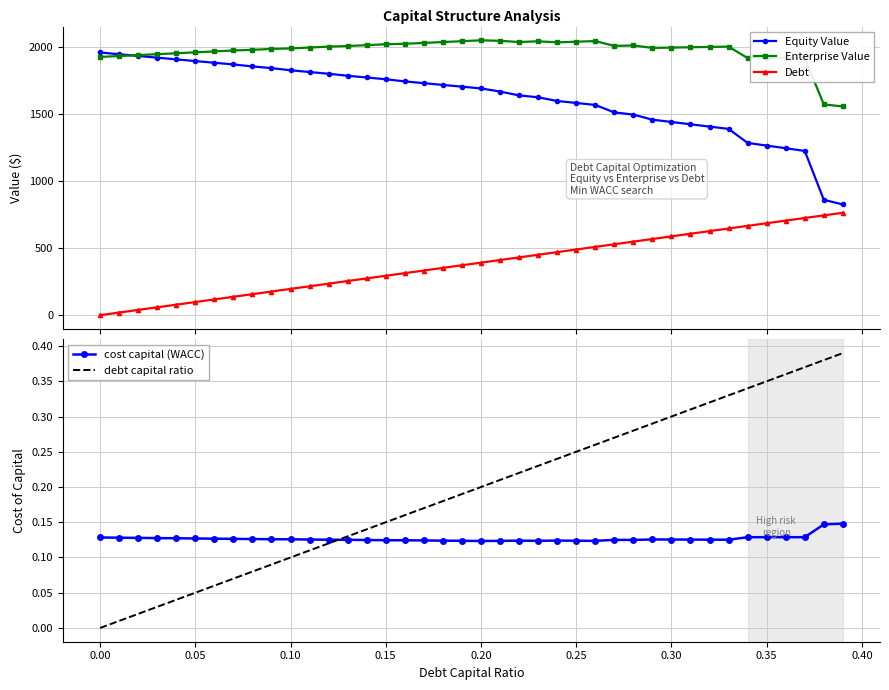

What is the value of the Enterprise Value point at the 37th from the left?

1918.0